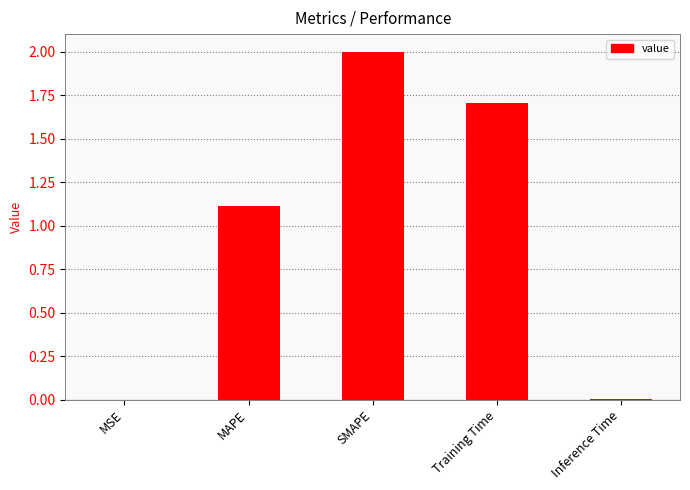

What is the greatest value displayed?

2.0